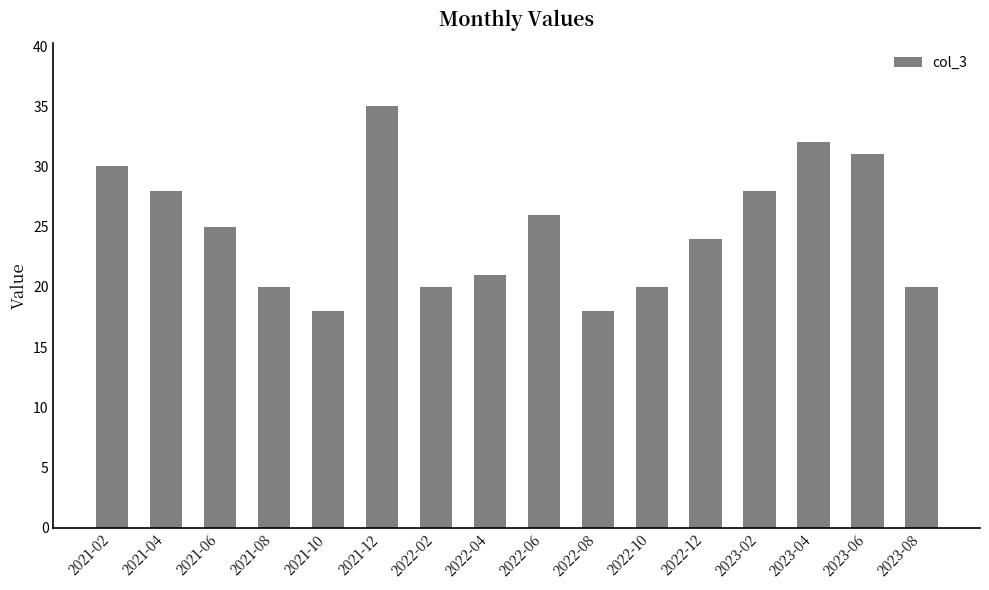

What is the change in value from 2021-10 to 2022-12?

+6